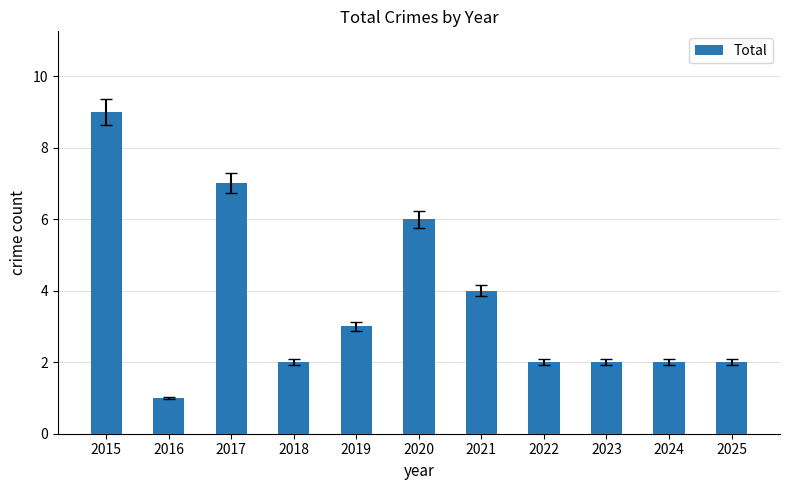

Which category has the highest value across all series?

2015